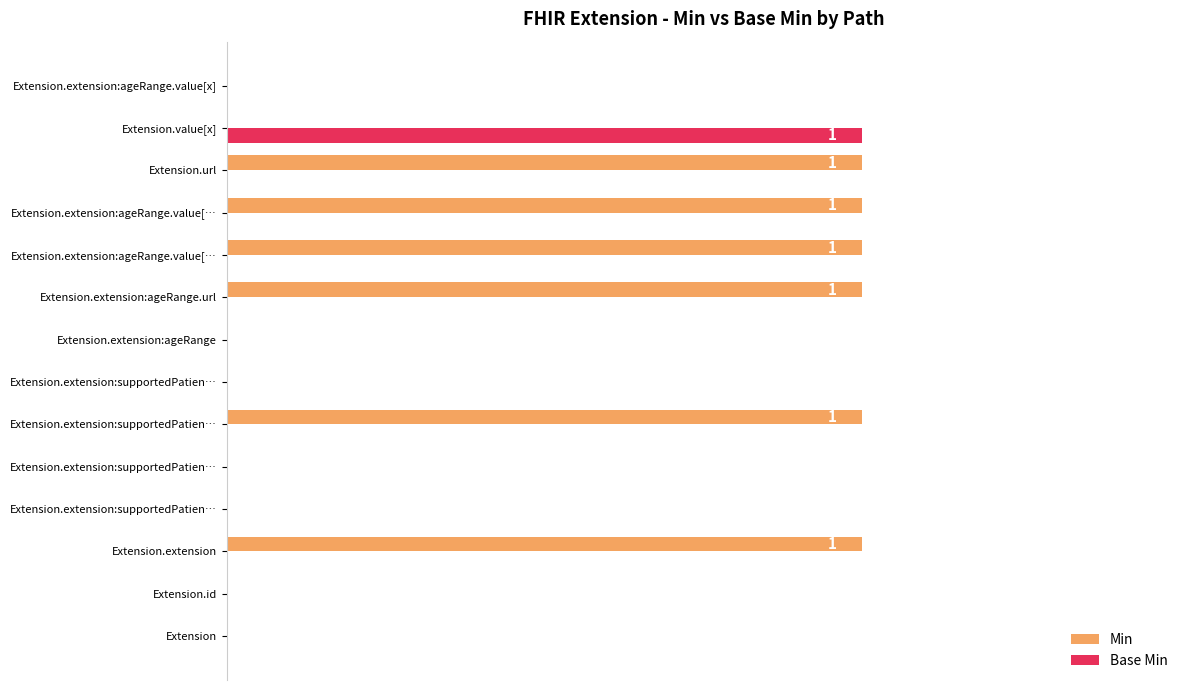

What is the sum of all Min values?

6